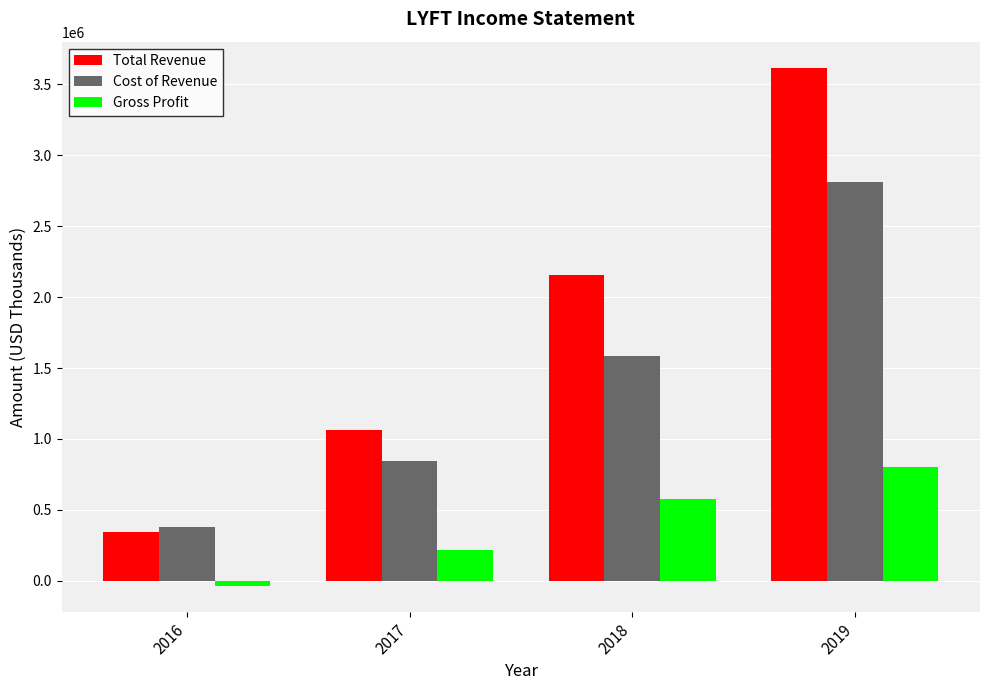

What is the average value of the Total Revenue series?

1793950